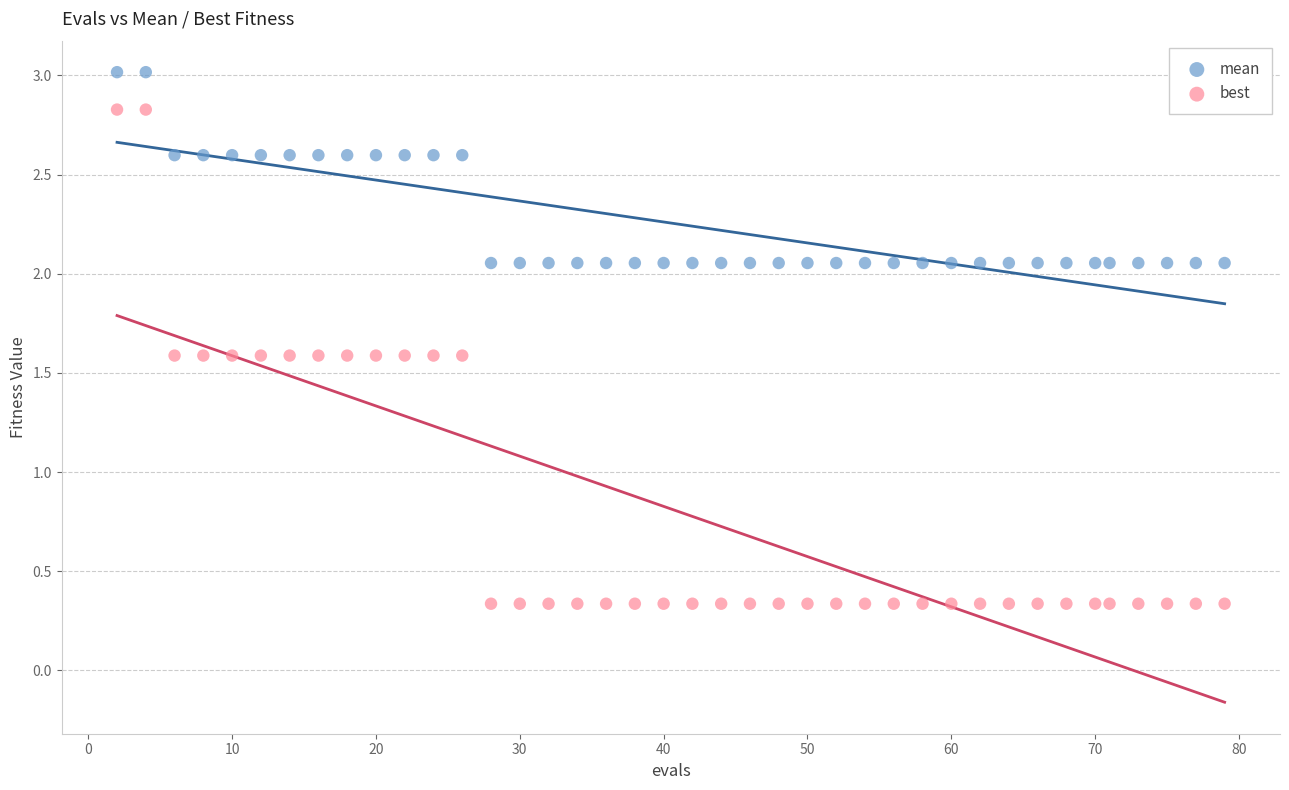

Across all data points, what is the range of X values (max minus min)?

77.0